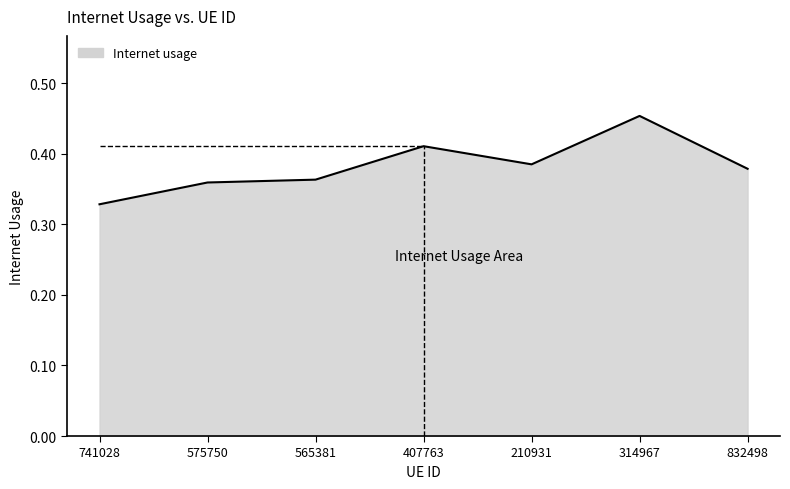

At which label is the value closest to 0?

741028